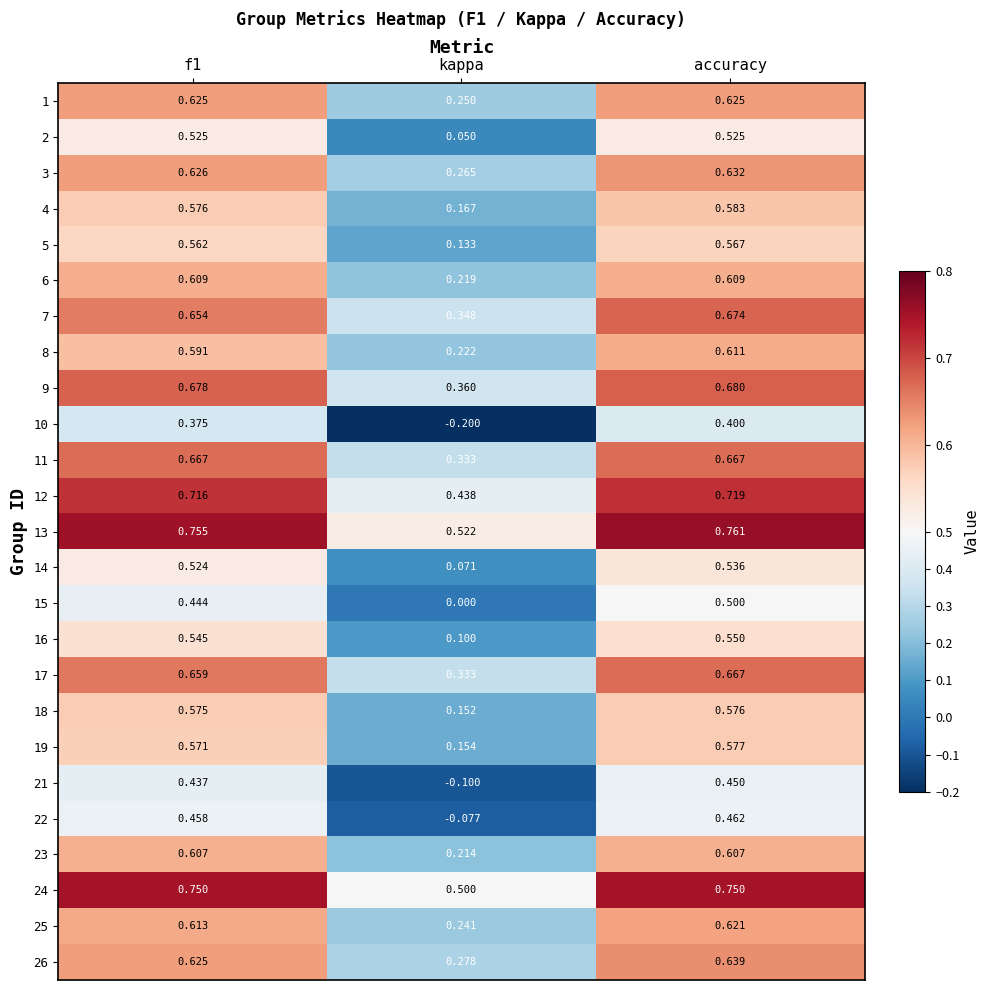

At which category is the sum across all series the highest?

accuracy